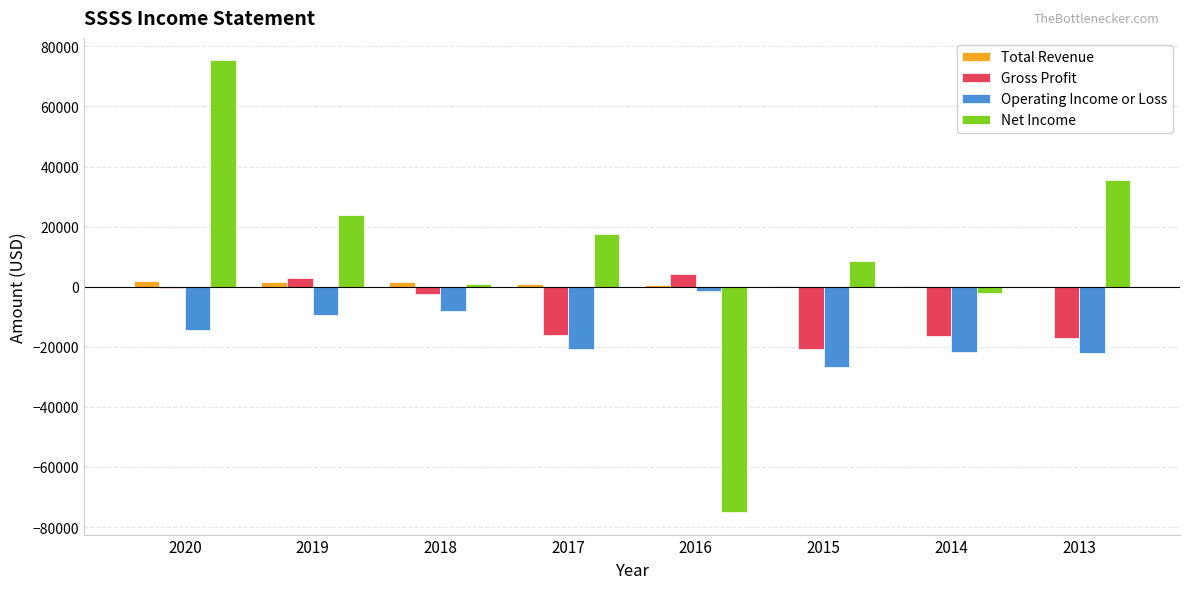

Which series has the largest range (max minus min)?

Net Income